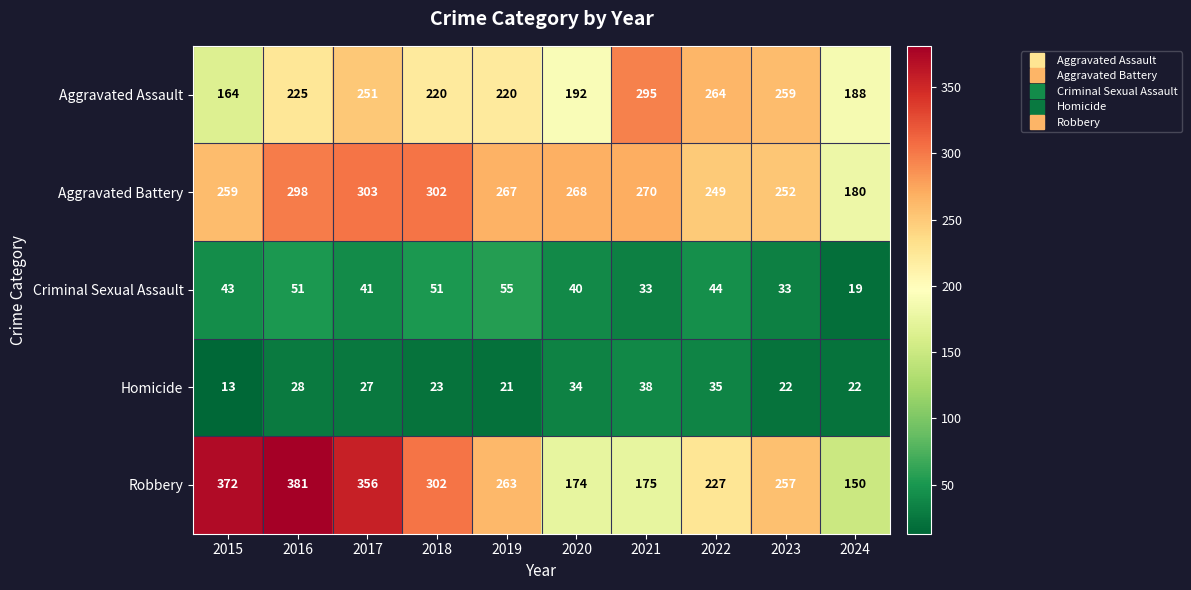

True or false: Criminal Sexual Assault has a value of 33 at 2023.

True